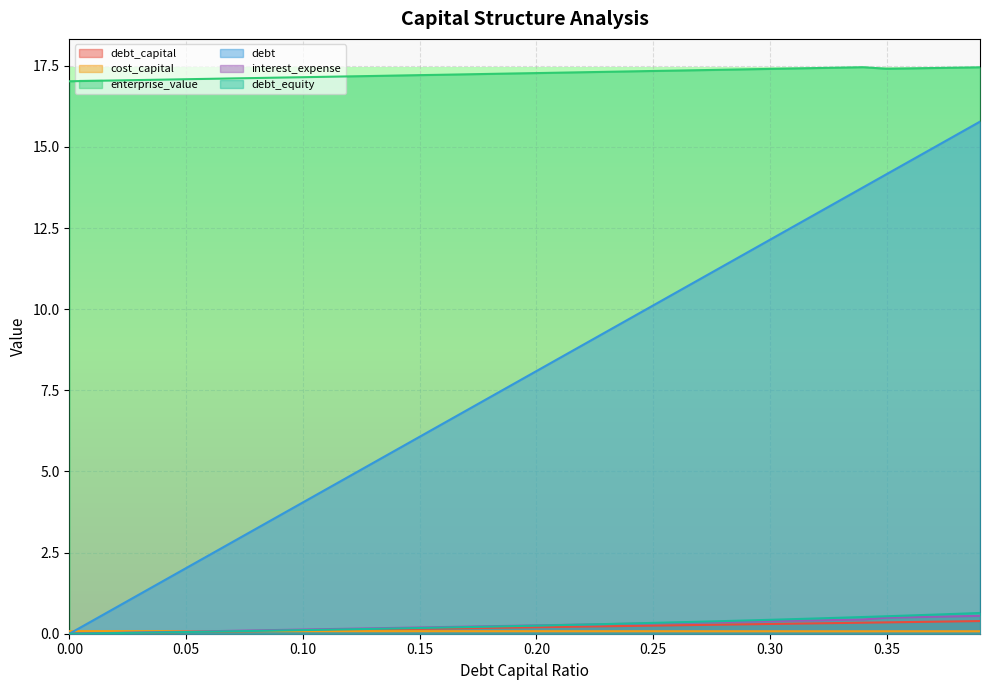

Is it true that debt_equity equals 0.5 at 0.26?

False